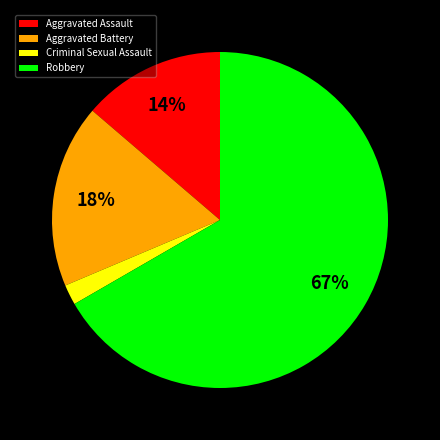

Between Robbery and Aggravated Battery, which is larger?

Robbery